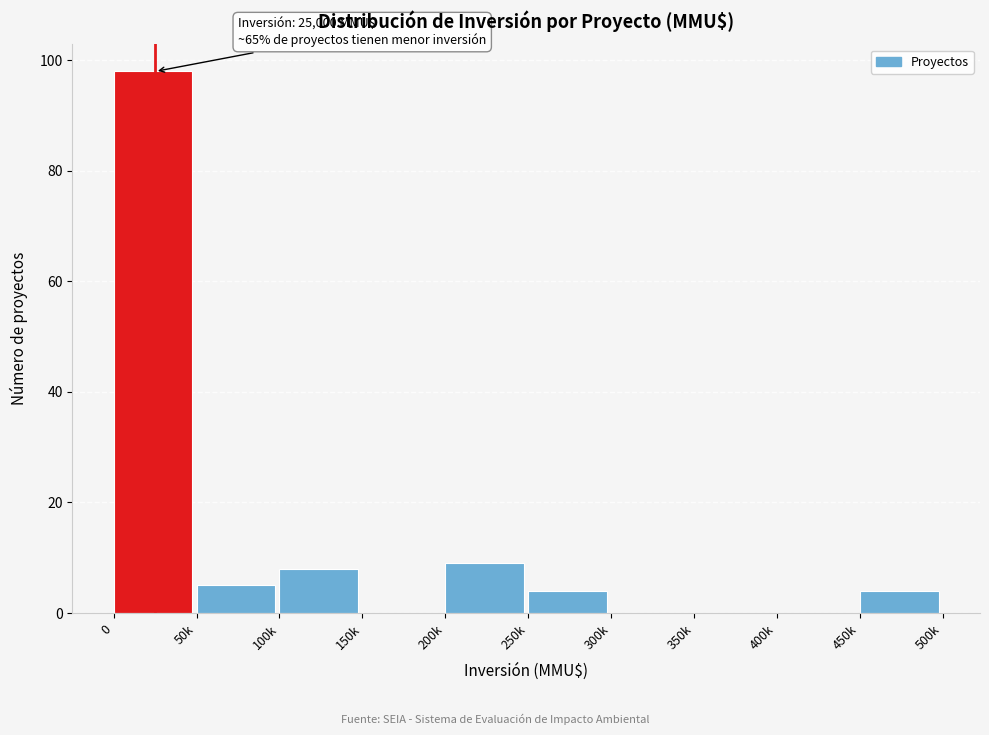

Reading right to left, list all the values displayed in this chart.

450k=4	400k=0	350k=0	300k=0	250k=4	200k=9	150k=0	100k=8	50k=5	0=98